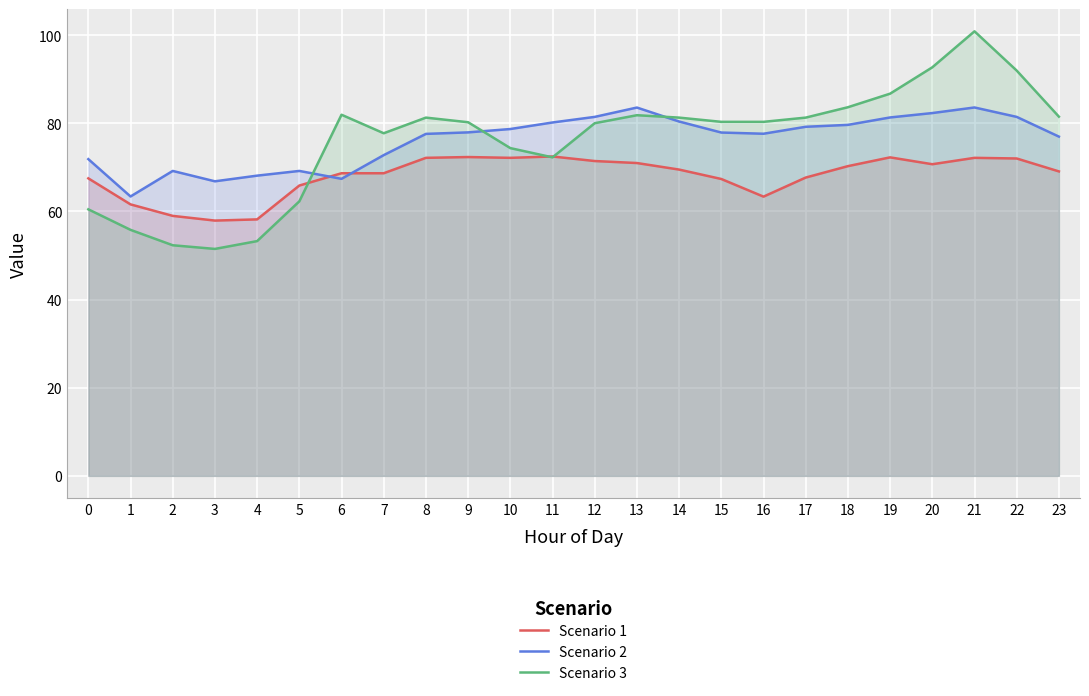

Reading right to left, extract all data points from this chart.

Scenario 1: 23=69.1	22=72.0	21=72.2	20=70.7	19=72.3	18=70.3	17=67.7	16=63.4	15=67.4	14=69.5	13=71.0	12=71.4	11=72.5	10=72.2	9=72.3	8=72.2	7=68.7	6=68.7	5=65.9	4=58.2	3=57.9	2=59.0	1=61.6	0=67.5
Scenario 2: 23=77.0	22=81.5	21=83.6	20=82.3	19=81.3	18=79.6	17=79.2	16=77.6	15=77.9	14=80.4	13=83.6	12=81.5	11=80.2	10=78.7	9=77.9	8=77.6	7=72.8	6=67.4	5=69.2	4=68.1	3=66.8	2=69.2	1=63.4	0=71.9
Scenario 3: 23=81.5	22=92.0	21=100.9	20=92.7	19=86.7	18=83.6	17=81.3	16=80.3	15=80.3	14=81.3	13=81.8	12=80.0	11=72.3	10=74.4	9=80.2	8=81.3	7=77.7	6=81.9	5=62.3	4=53.3	3=51.5	2=52.3	1=55.8	0=60.5